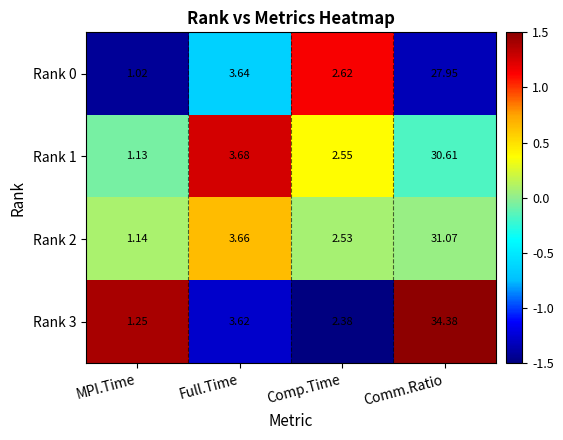

Where is Rank 2 nearest to the value 16?

Full.Time